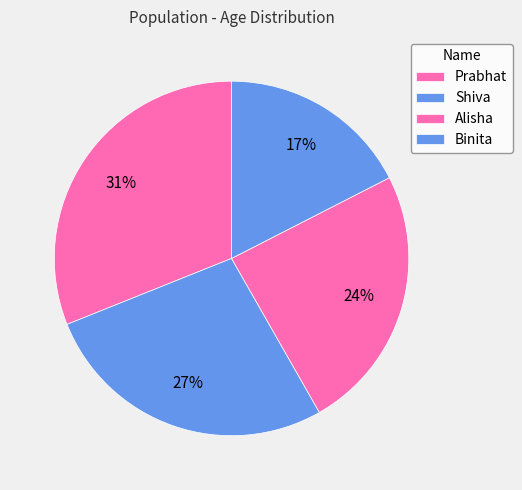

To the nearest percent, what is the difference between the largest and smallest slice percentages?

14%